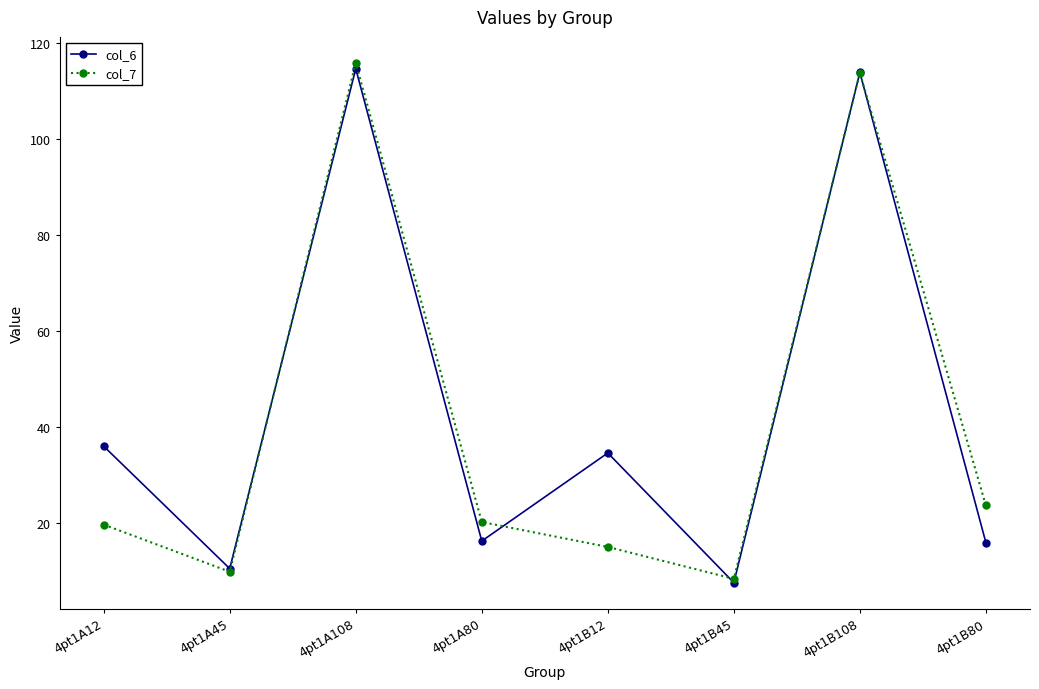

Which series ends up on top after the final intersection of col_7 and col_6?

col_7